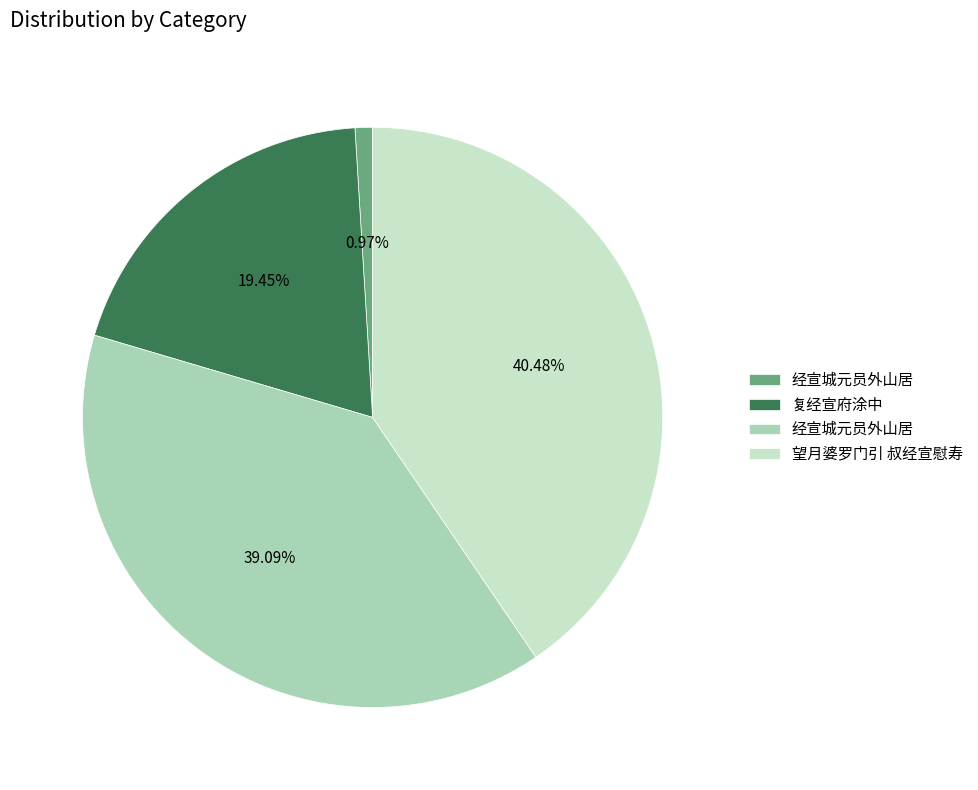

Is there a majority slice in this chart?

No